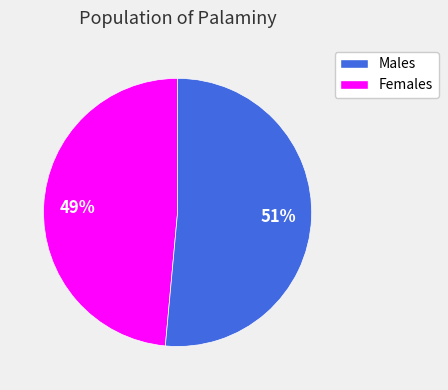

What is the majority slice?

Females